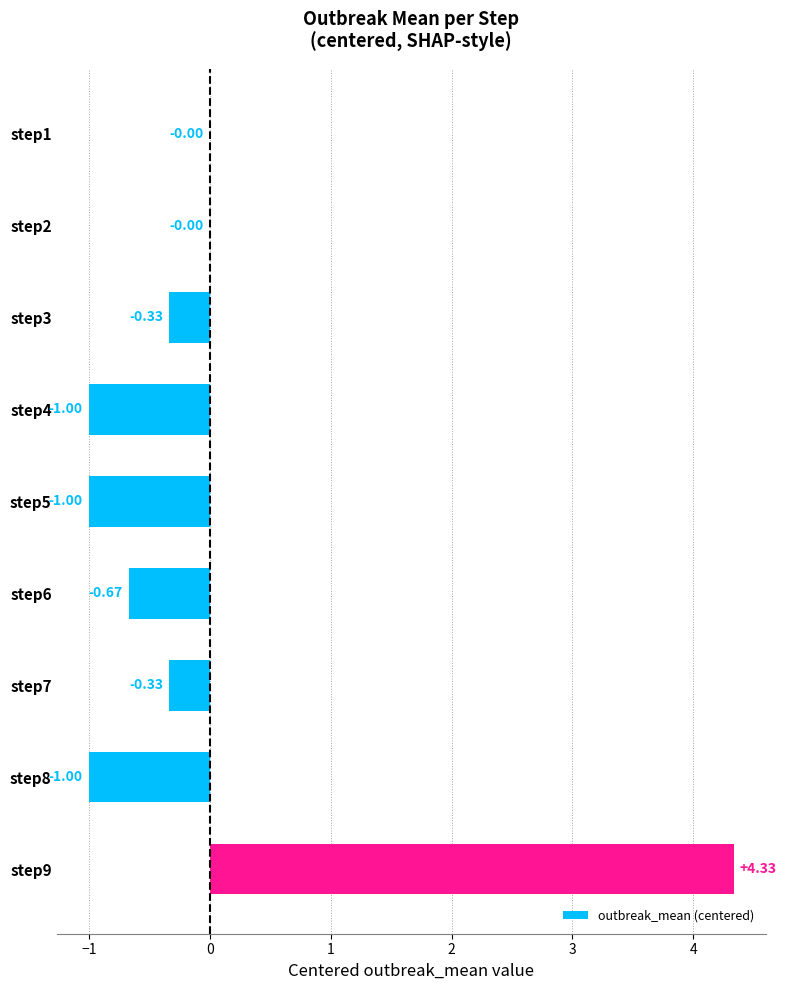

Count the number of data series in this chart.

1